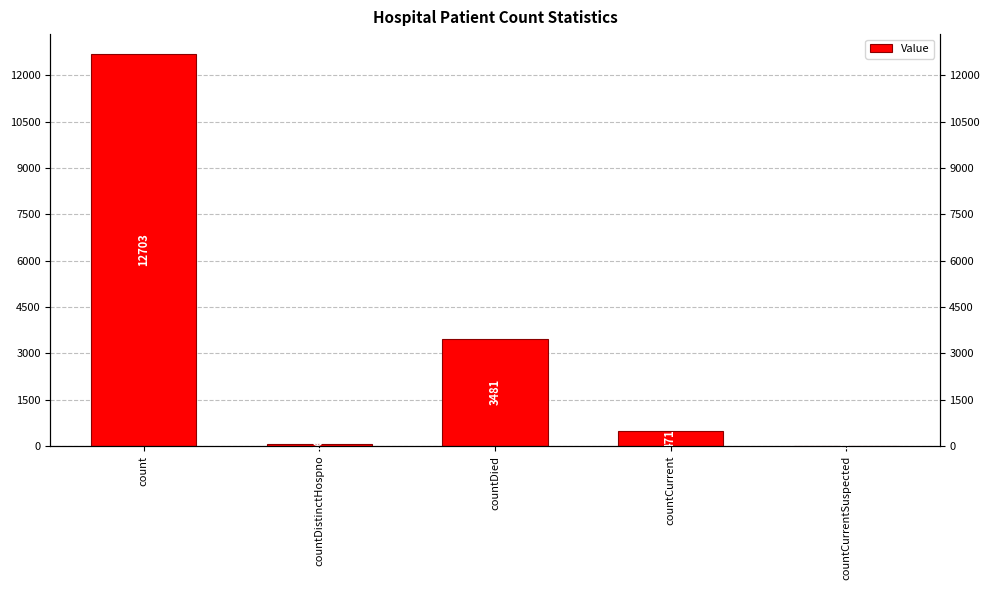

Where does the data first go above 471?

count